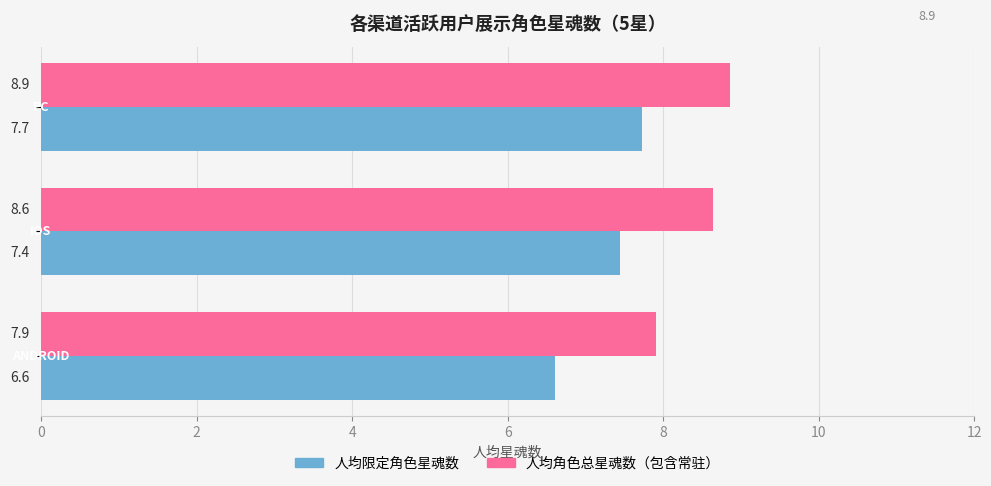

At how many categories does at least one series exceed 6?

3